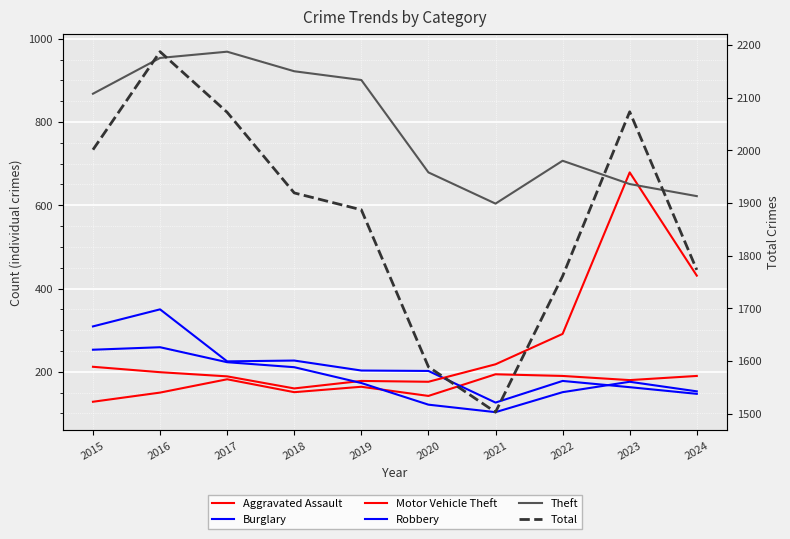

What is the difference between the second highest and minimum values in the Aggravated Assault series?

62